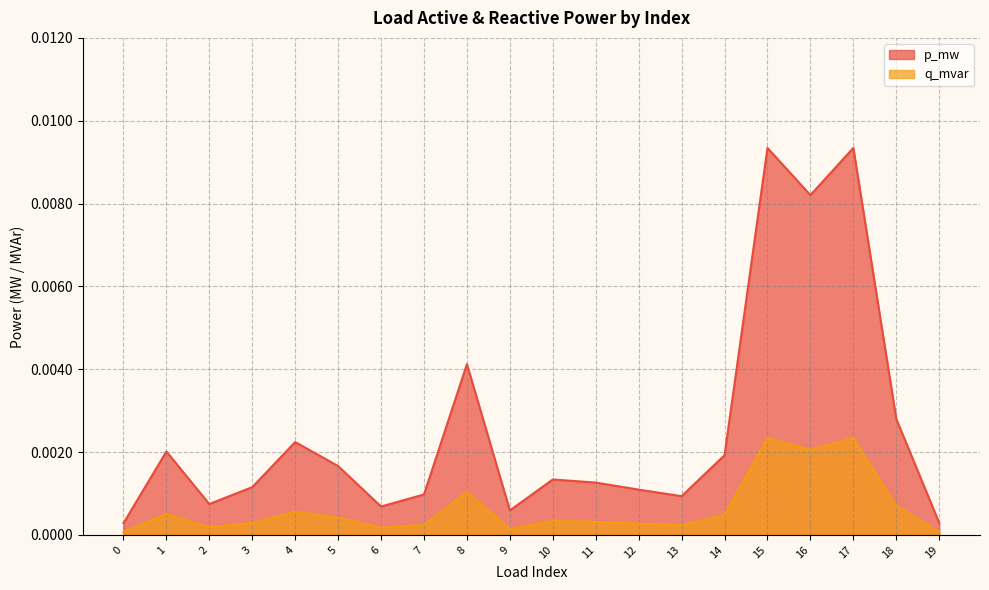

How many lines are shown in the chart?

2